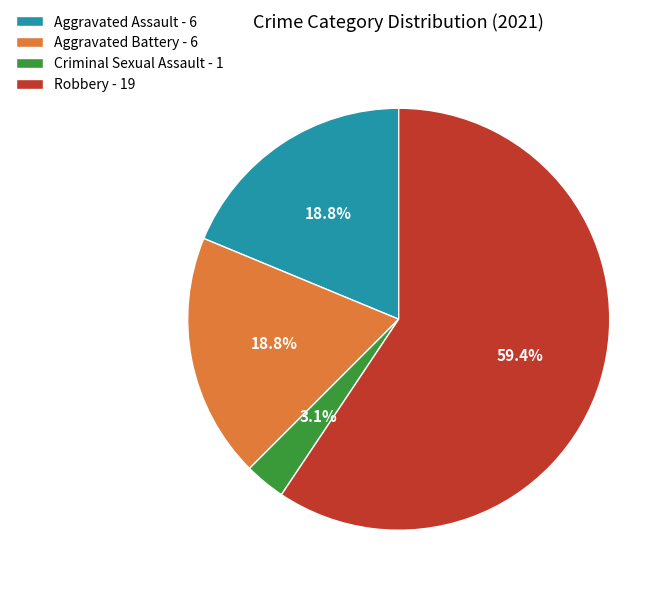

Between Criminal Sexual Assault and Robbery, which is larger?

Robbery